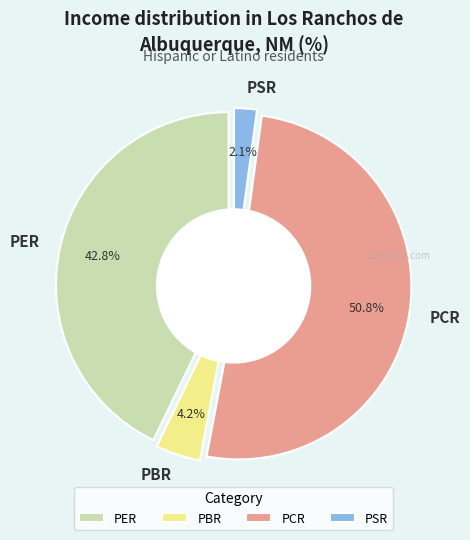

Is it true that PBR is 1% of the pie?

False